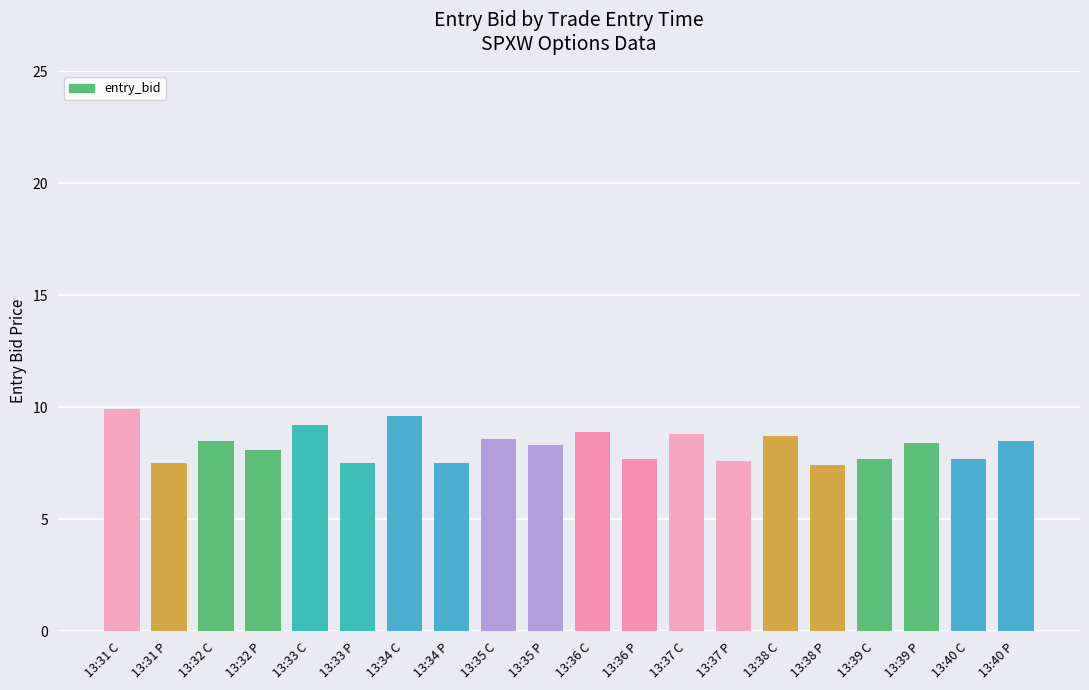

What is the smallest value displayed?

7.4